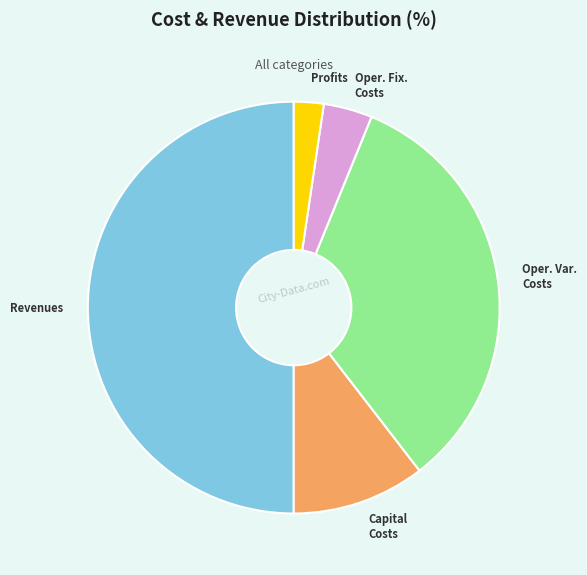

How many segments does this pie chart have?

5